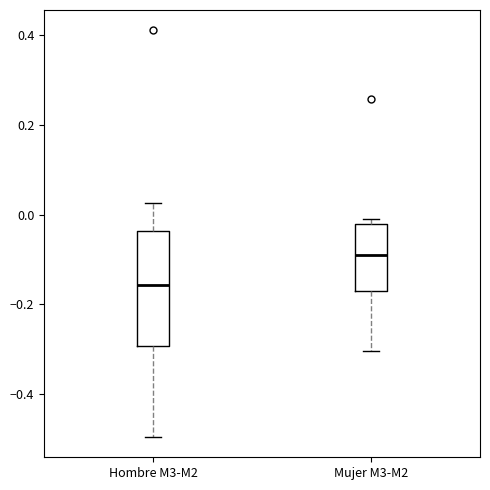

Which box has the highest median line?

Mujer M3-M2